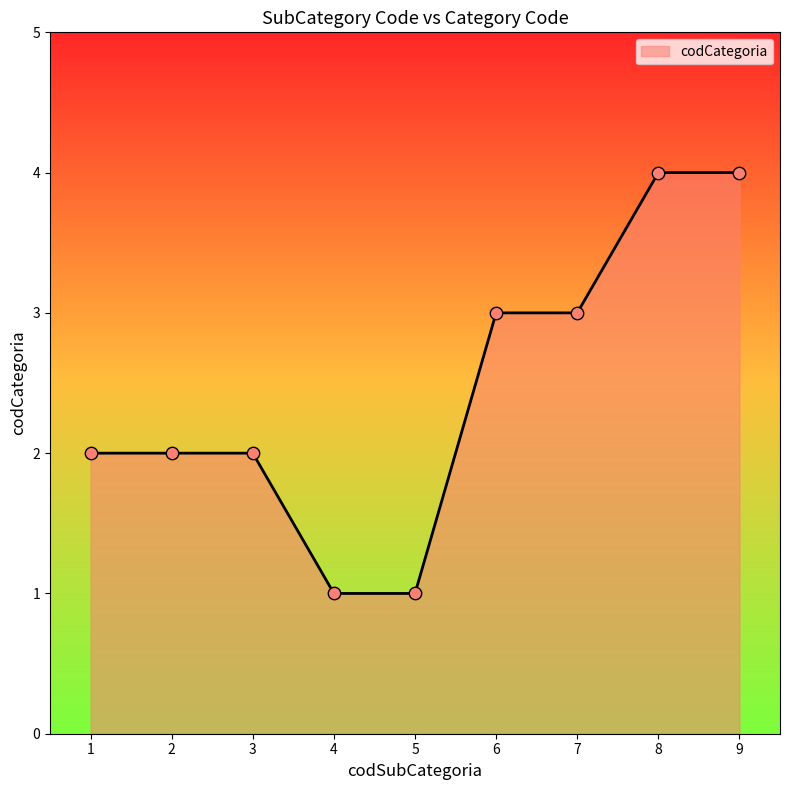

Between 4 and 3, which is larger?

3